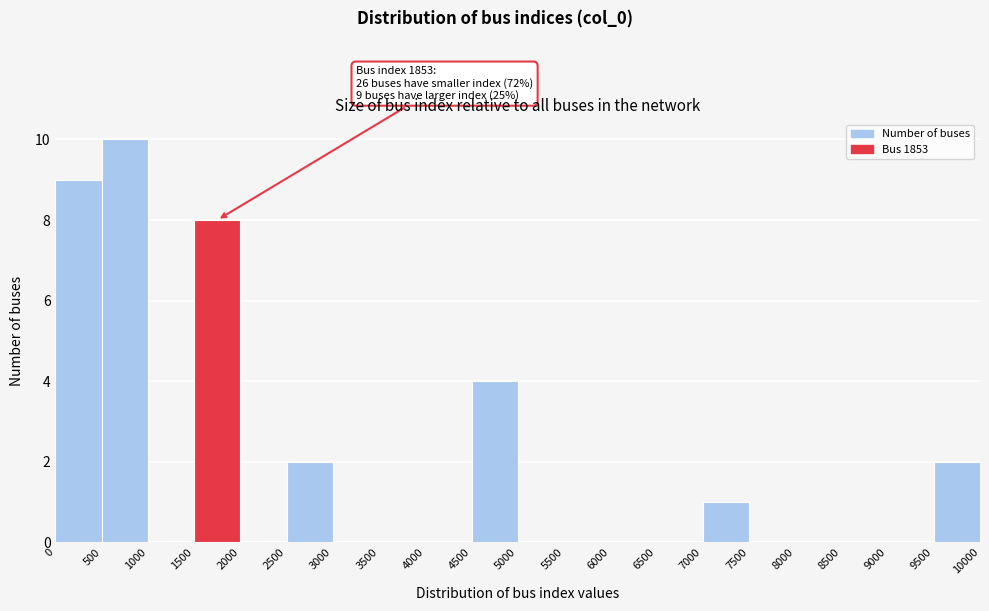

Which range on the x-axis has the tallest bar?

500 to 1000